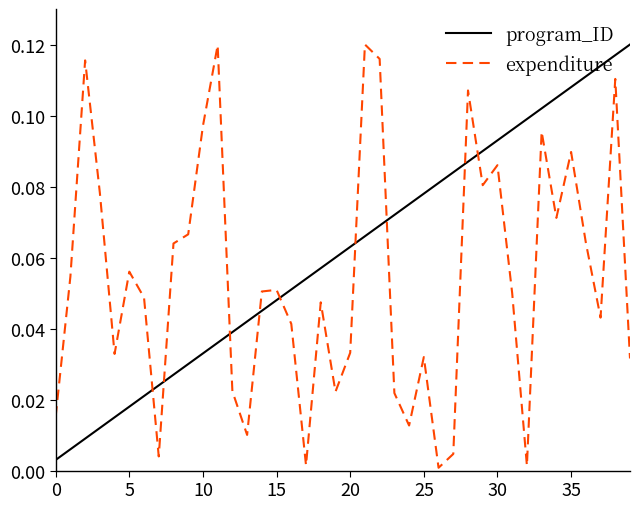

After their last crossing, which series has the higher values: program_ID or expenditure?

program_ID